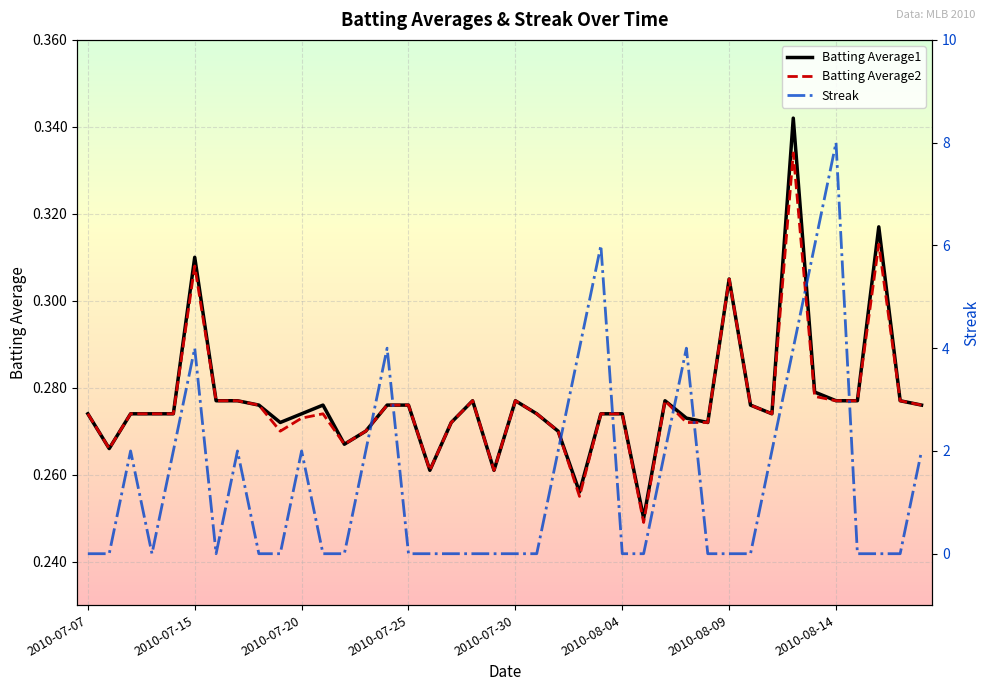

True or false: Streak has a value of 5.3 at 16.

False